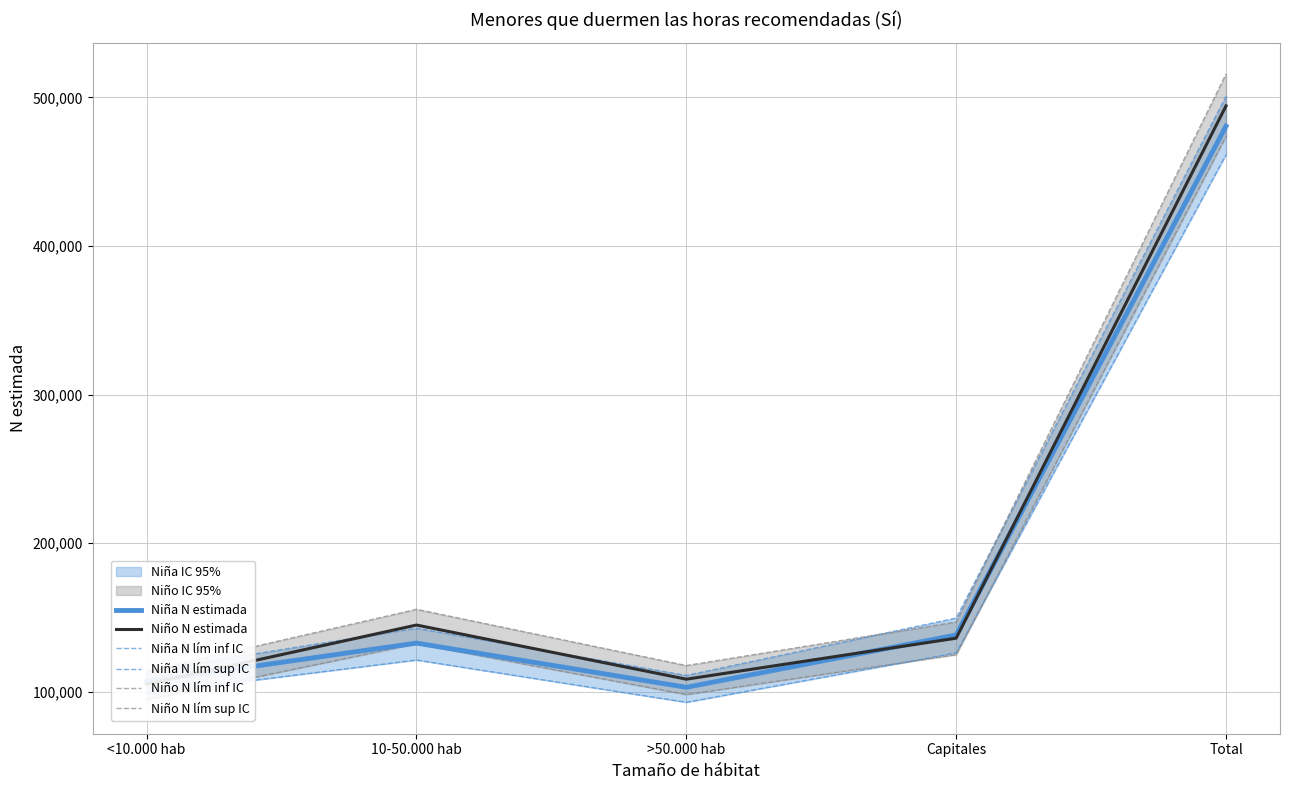

The Niña N lím inf IC series shows 98686 at <10.000 hab. True or false?

True